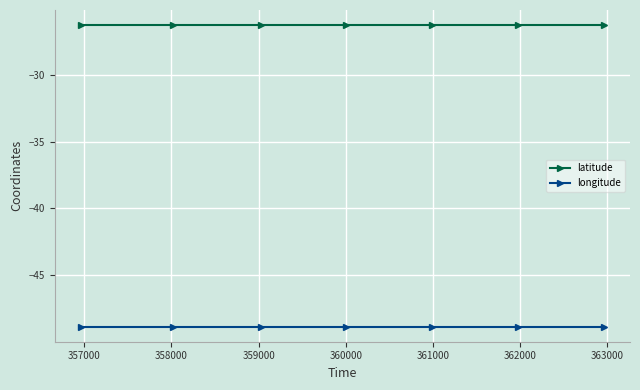

True or false: latitude and longitude intersect in this chart.

False